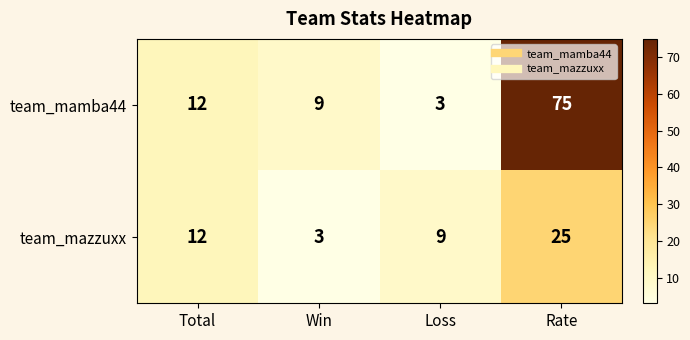

Reading left to right, list all the values displayed in this chart.

team_mamba44: 12	9	3	75
team_mazzuxx: 12	3	9	25